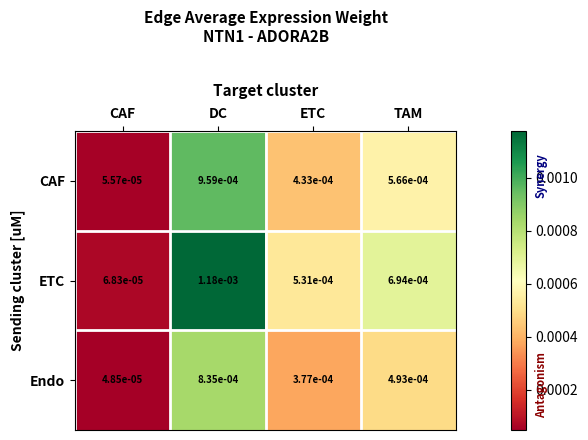

Which series changed the most between ETC and TAM?

ETC